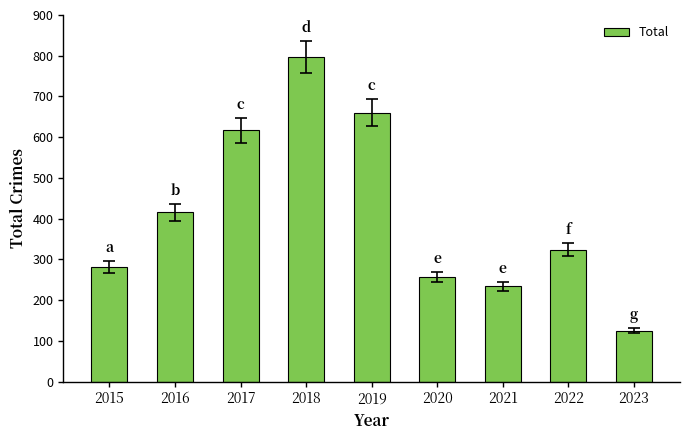

What is the difference between the maximum and minimum values?

672